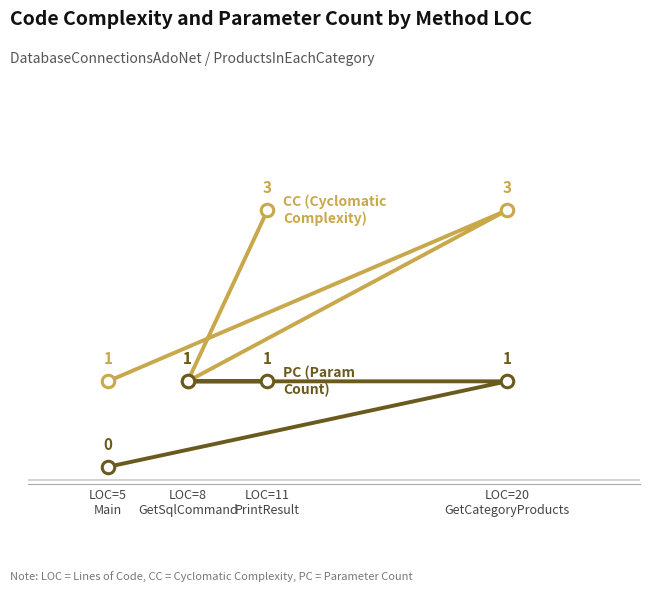

The value of CC at LOC=20
GetCategoryProducts is 3. True or false?

True